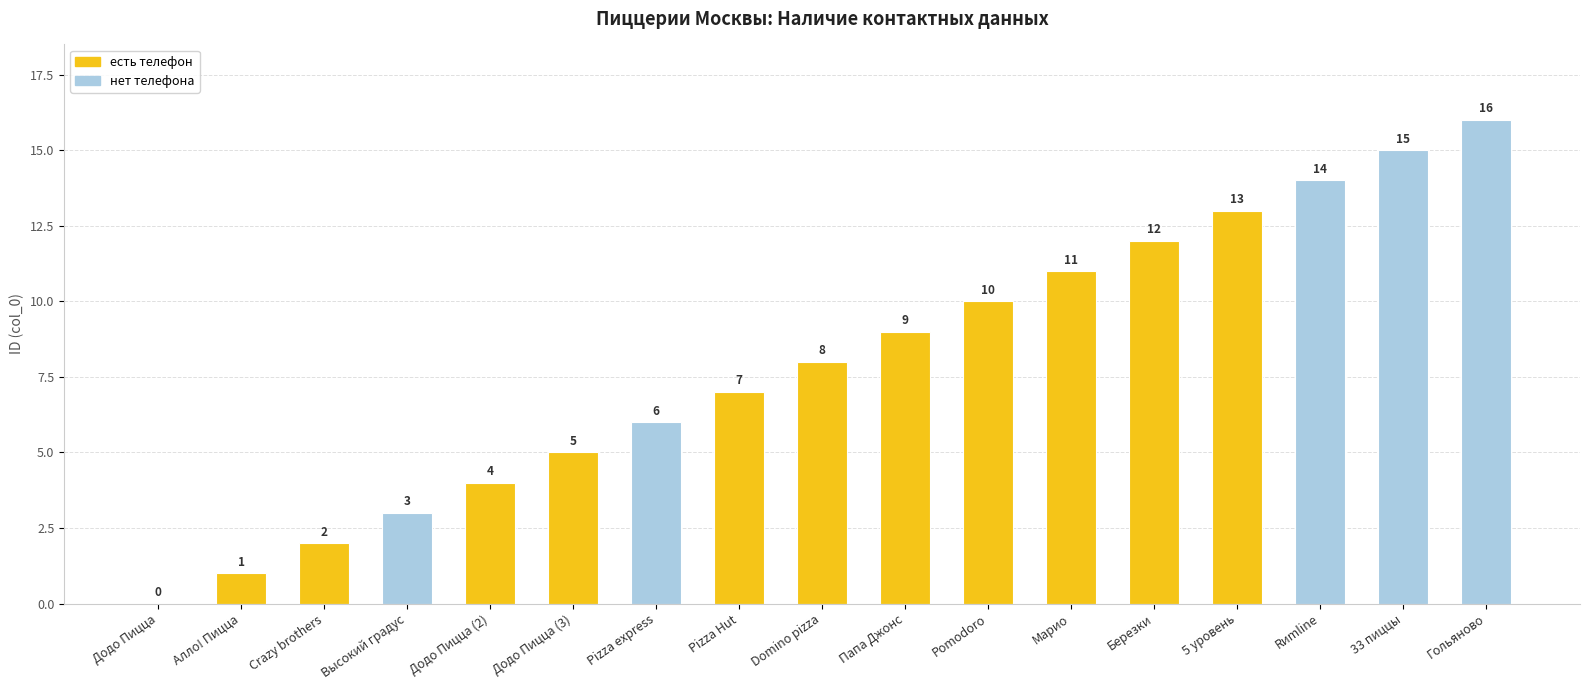

What is the difference between the maximum and minimum values?

16